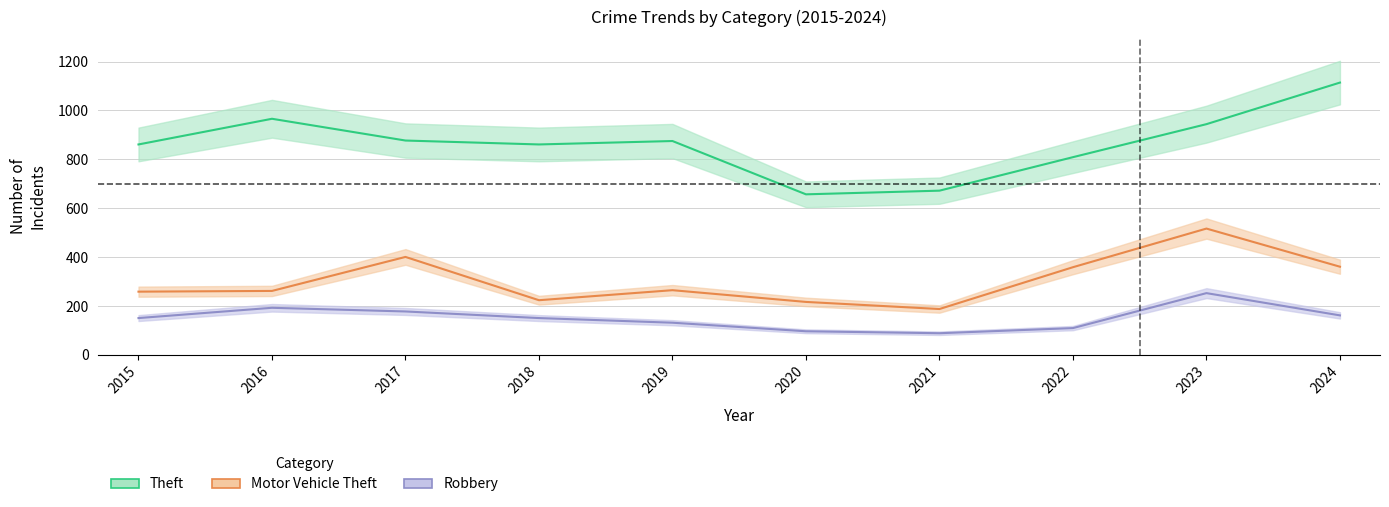

Is the value of Robbery at 2018 greater than the value of Motor Vehicle Theft at 2017?

No